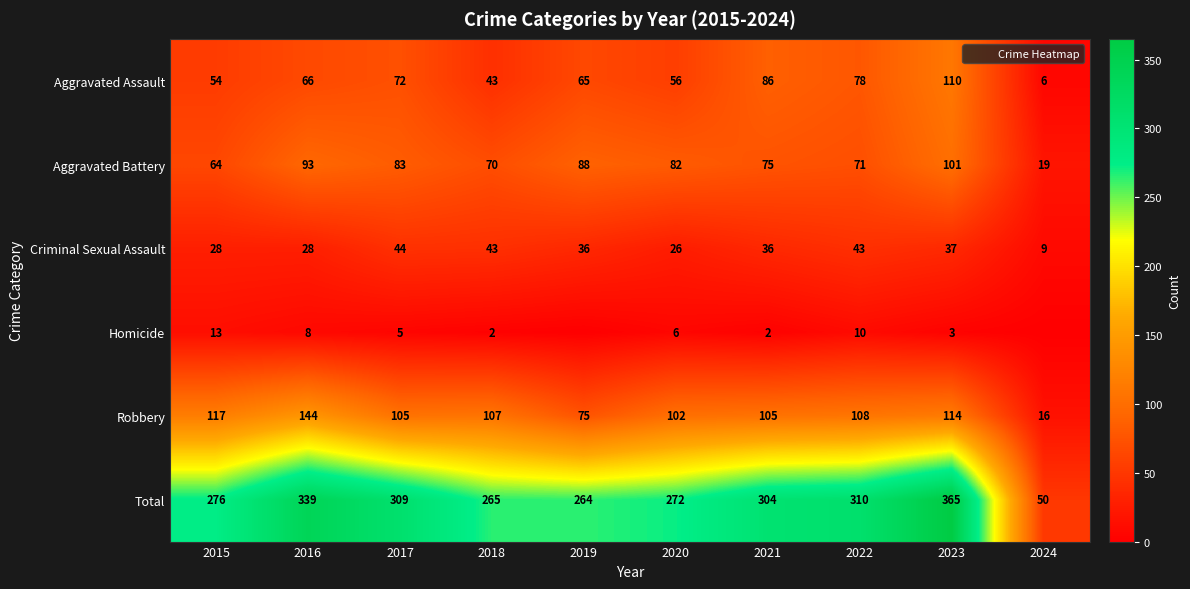

Count the number of categories in the chart.

10